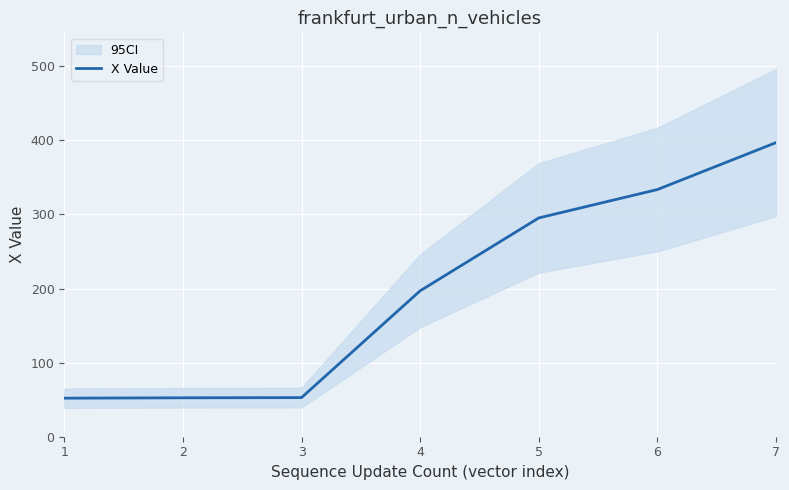

What is the ratio of the value at 3 to the value at 1?

1.0